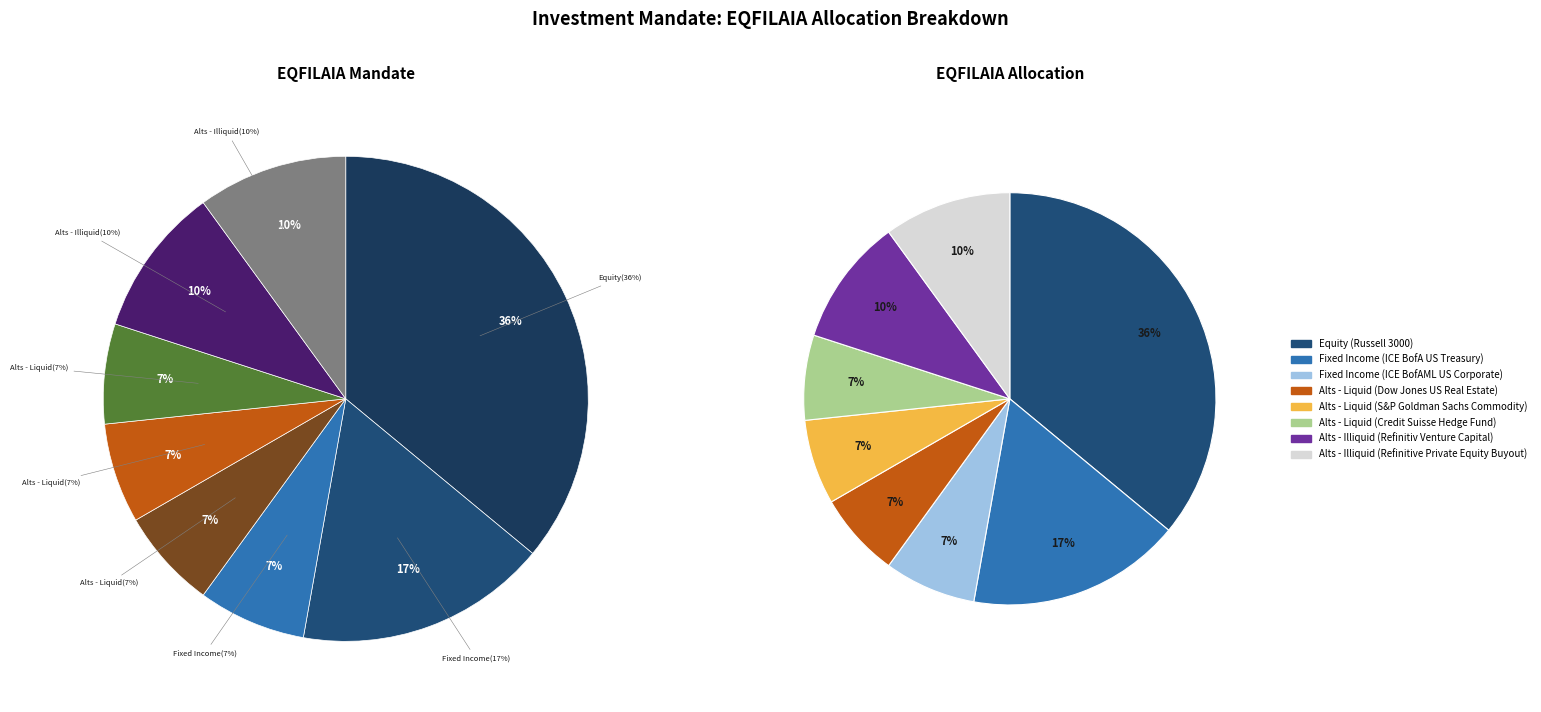

What percentage is the Equity (Russell 3000) slice, to the nearest percent?

36%